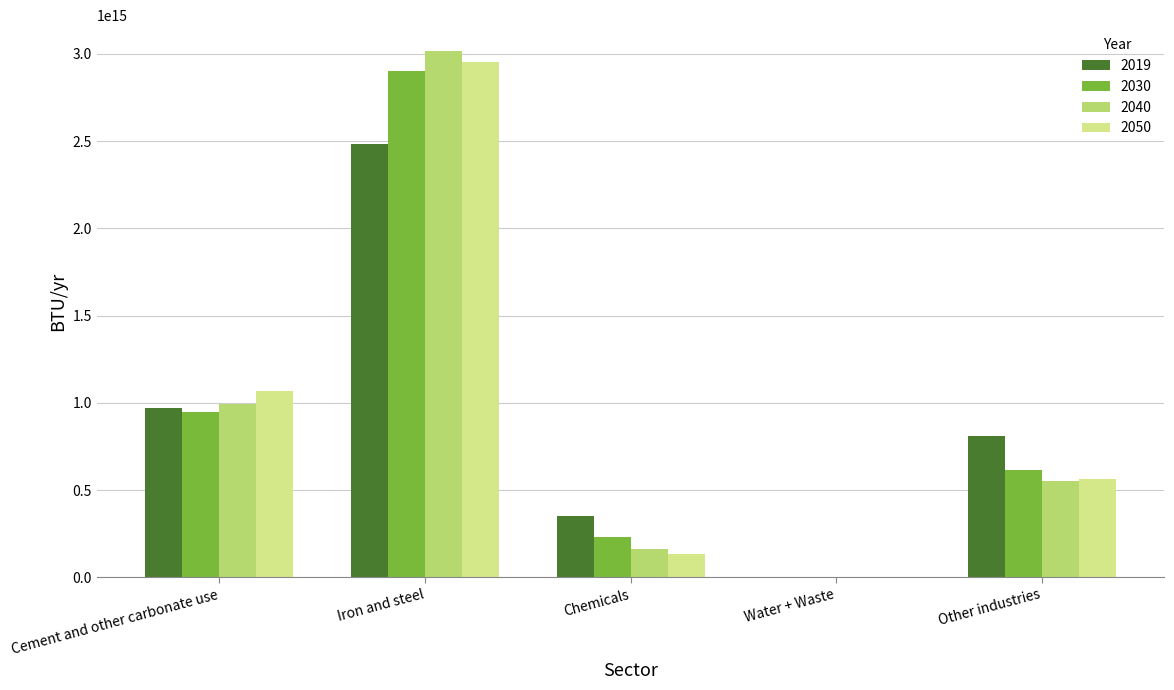

Which category has the highest value in the 2019 series?

Iron and steel